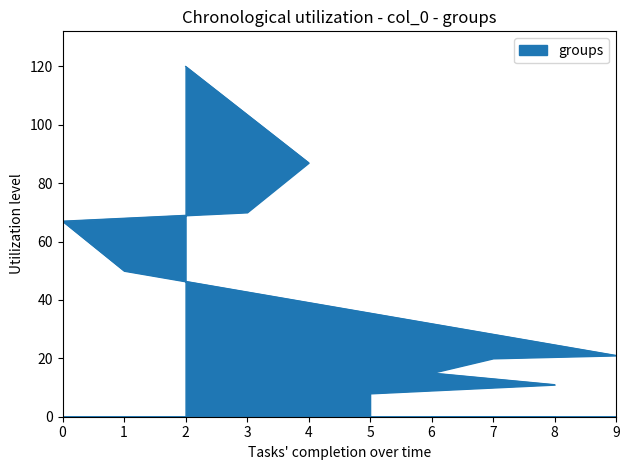

What is the label of the 7th point from the left?

7